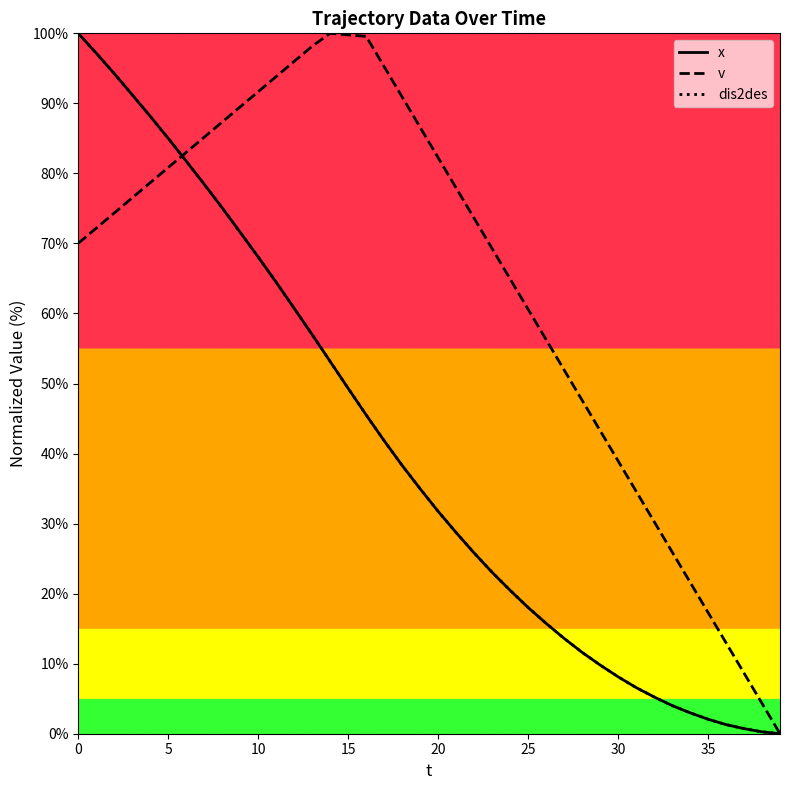

Does the chart display data point markers on the line(s)?

No